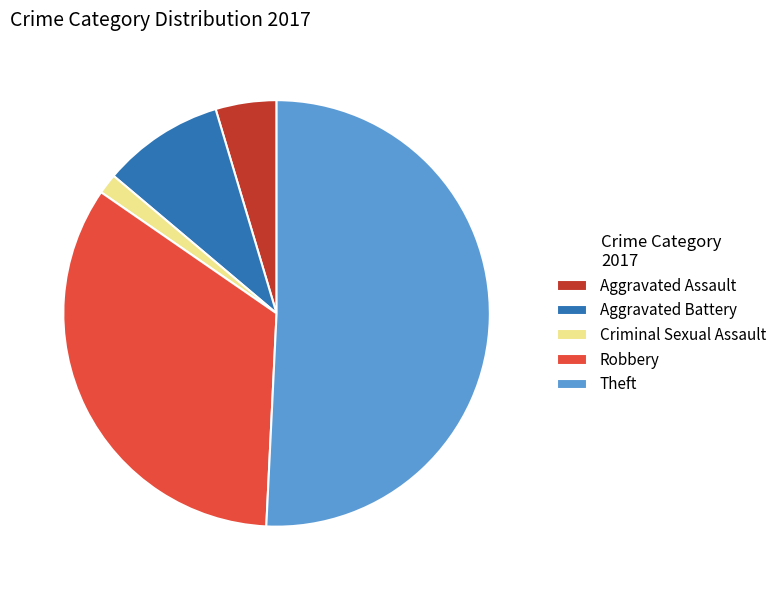

True or false: Robbery accounts for 47% of the total.

False